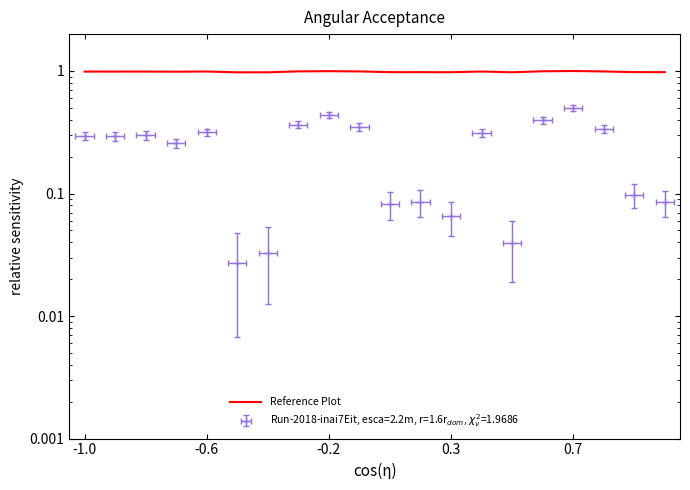

How many points are lower than both their immediate neighbors (excluding endpoints)?

6